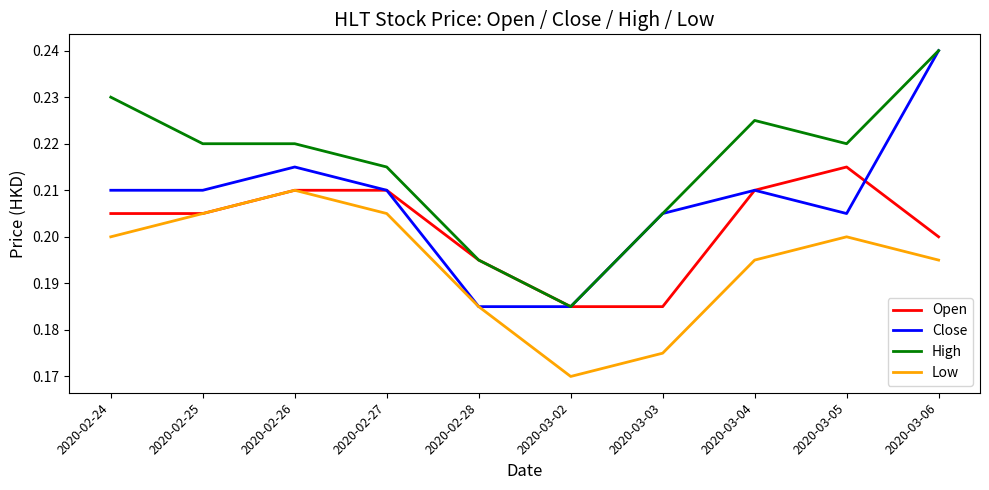

The value of High at 2020-03-06 is 0.4. True or false?

False